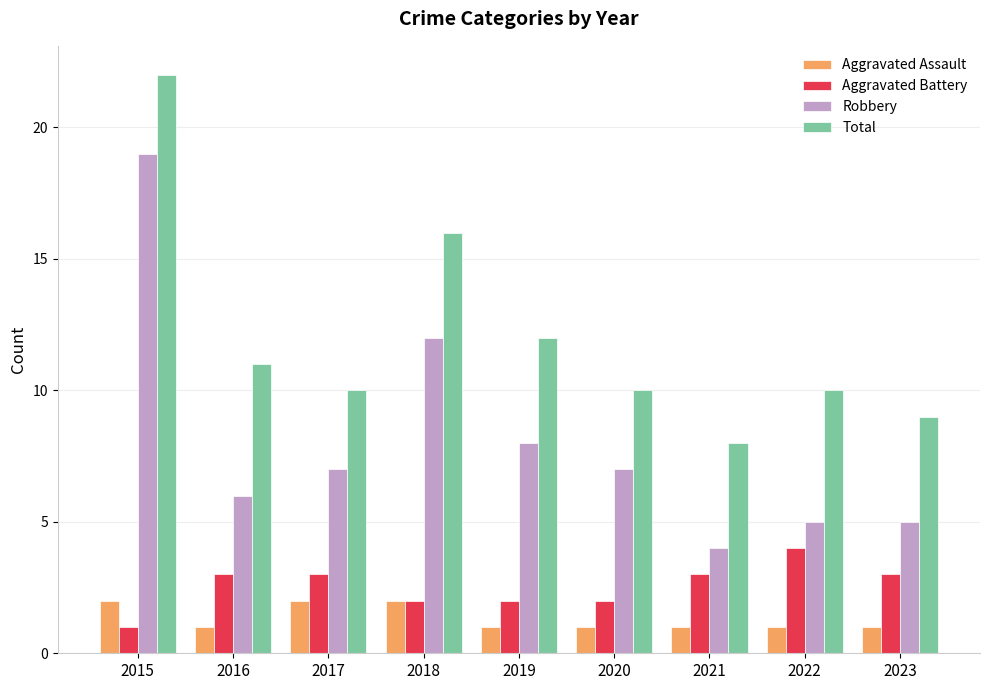

How many distinct data groups are displayed?

4